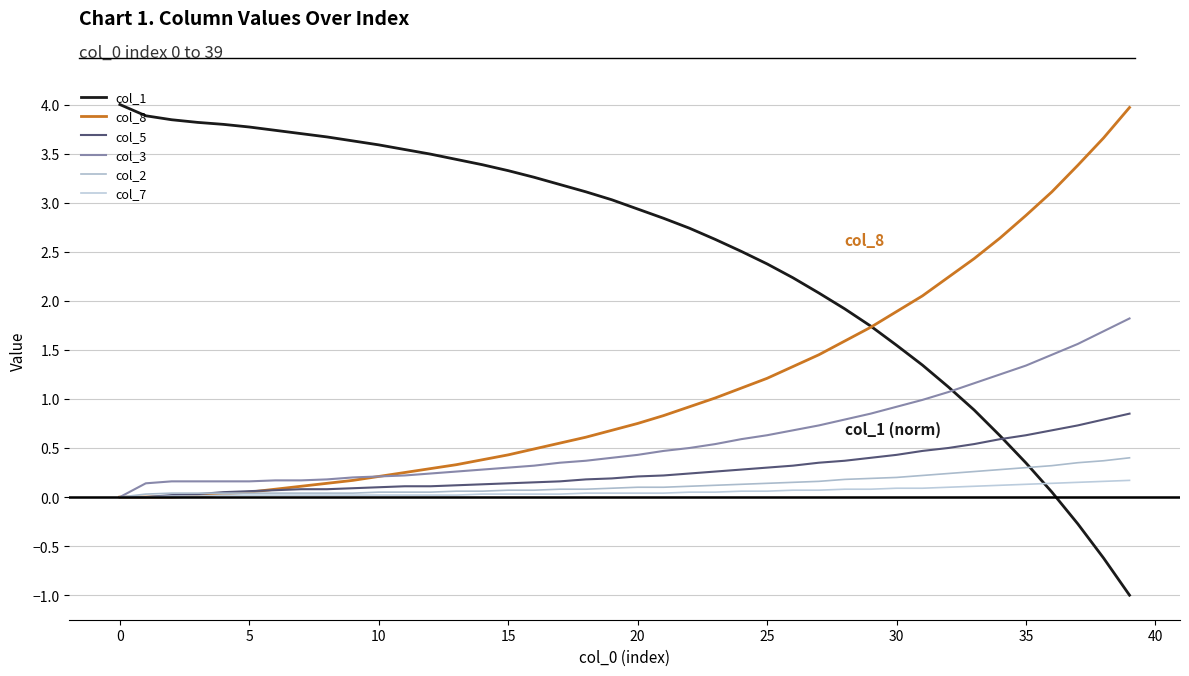

Which series has the widest spread of values?

col_1